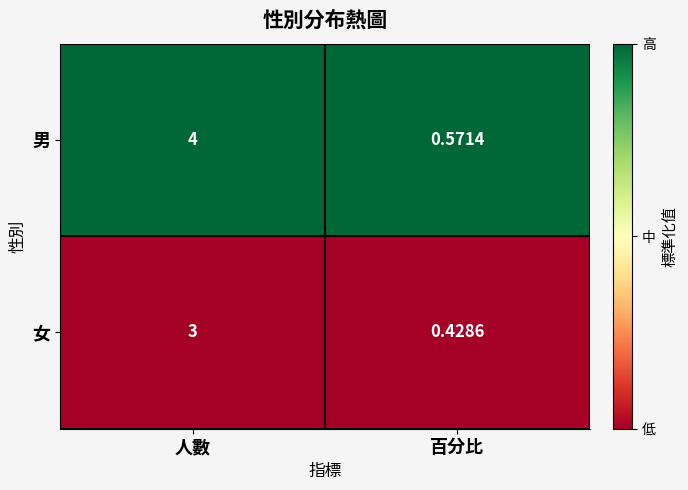

At which category is the sum across all series the highest?

人數